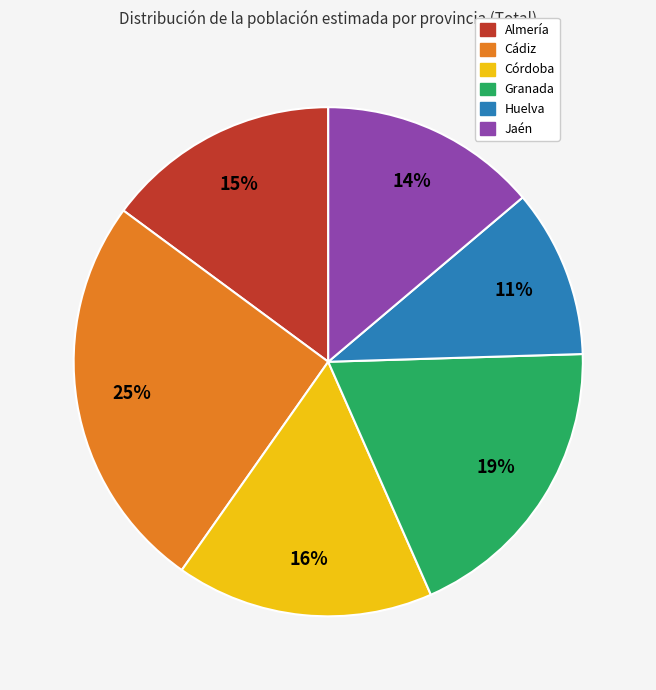

Does any single category account for the majority?

No